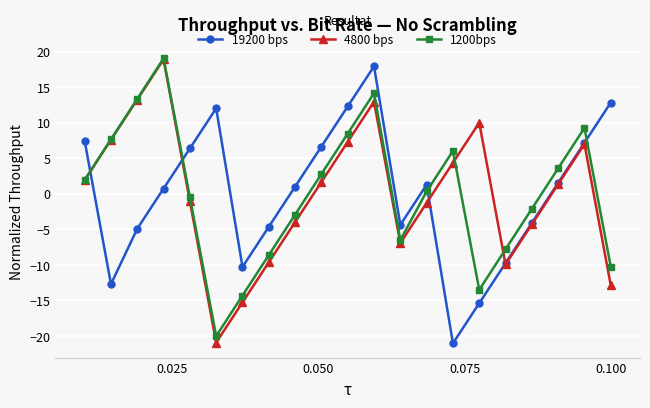

True or false: 1200bps has more than 2 points higher than both neighbors.

True